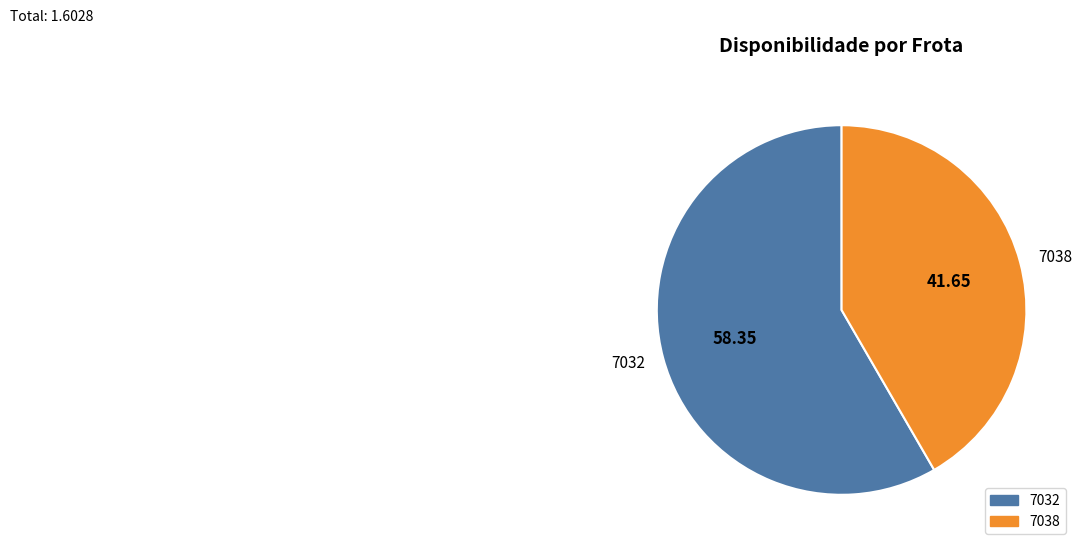

Is it true that 7038 is 42% of the pie?

True